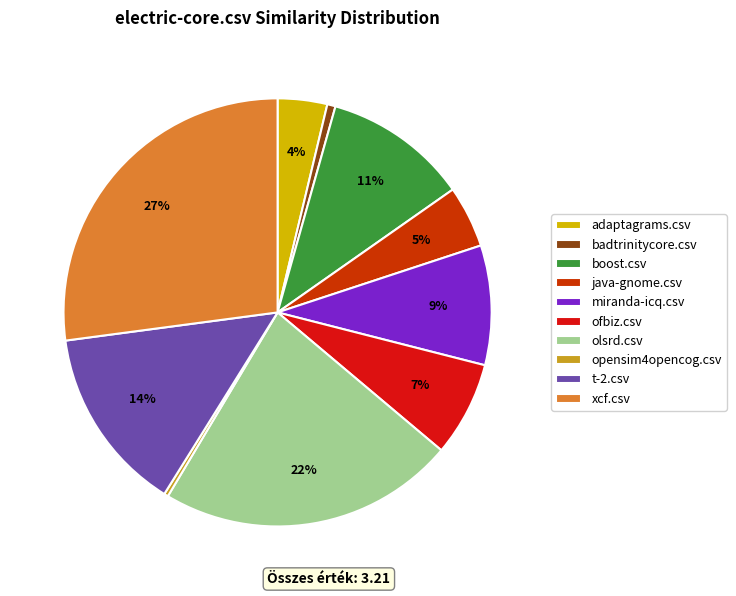

Is there any slice that represents more than half of the pie?

No